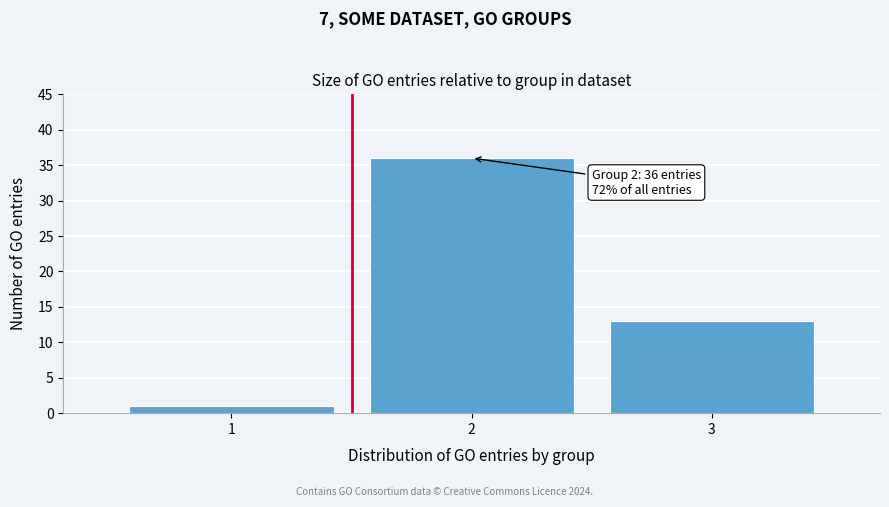

Reading left to right, transcribe all the data shown in this chart.

1	36	13